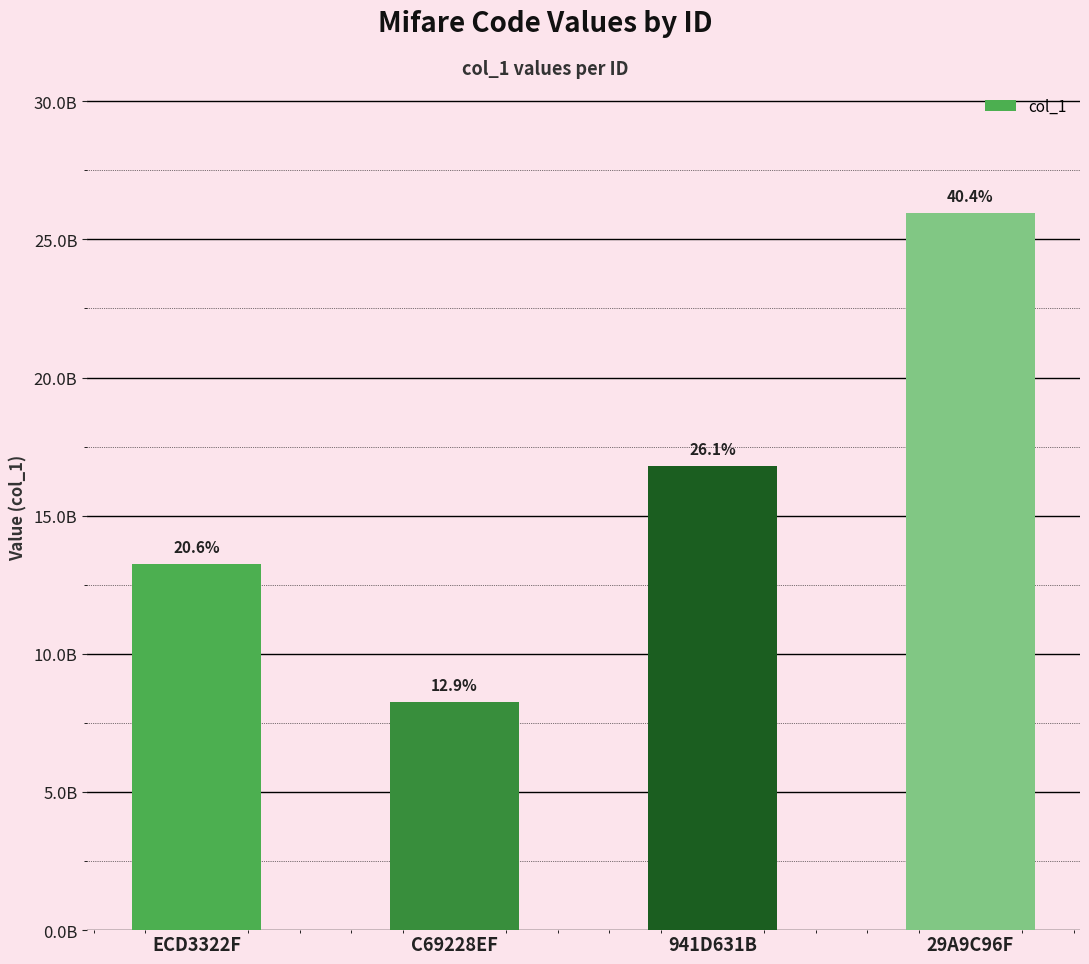

What is the sum of all values?

64250227211